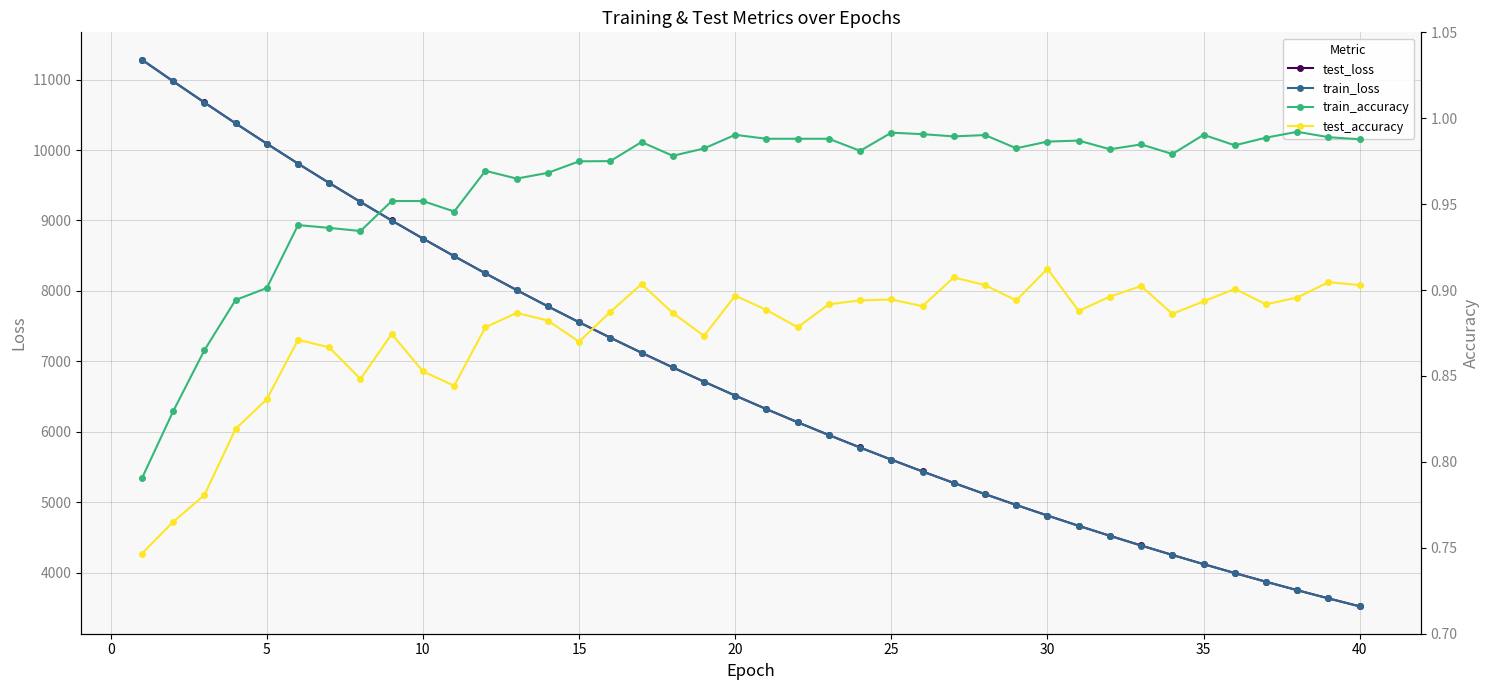

How many lines are shown in the chart?

4